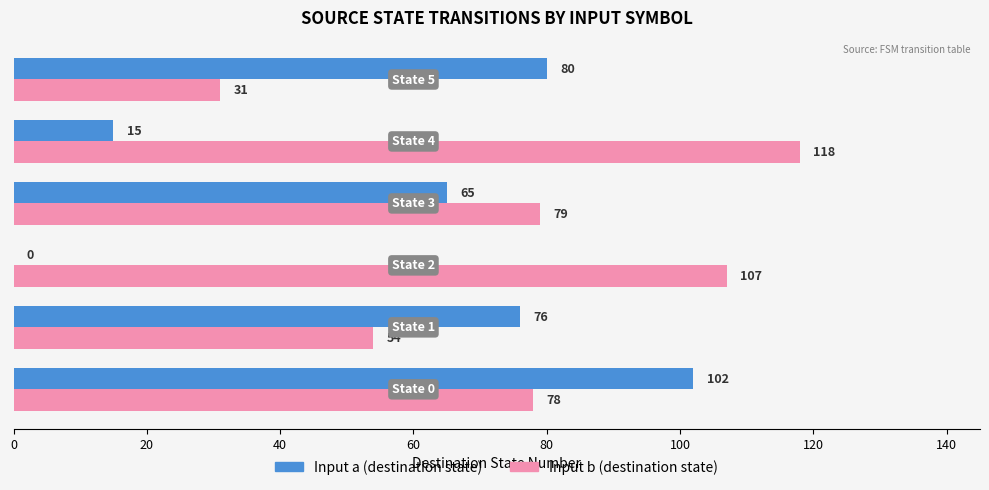

What is the maximum value shown in the chart?

118